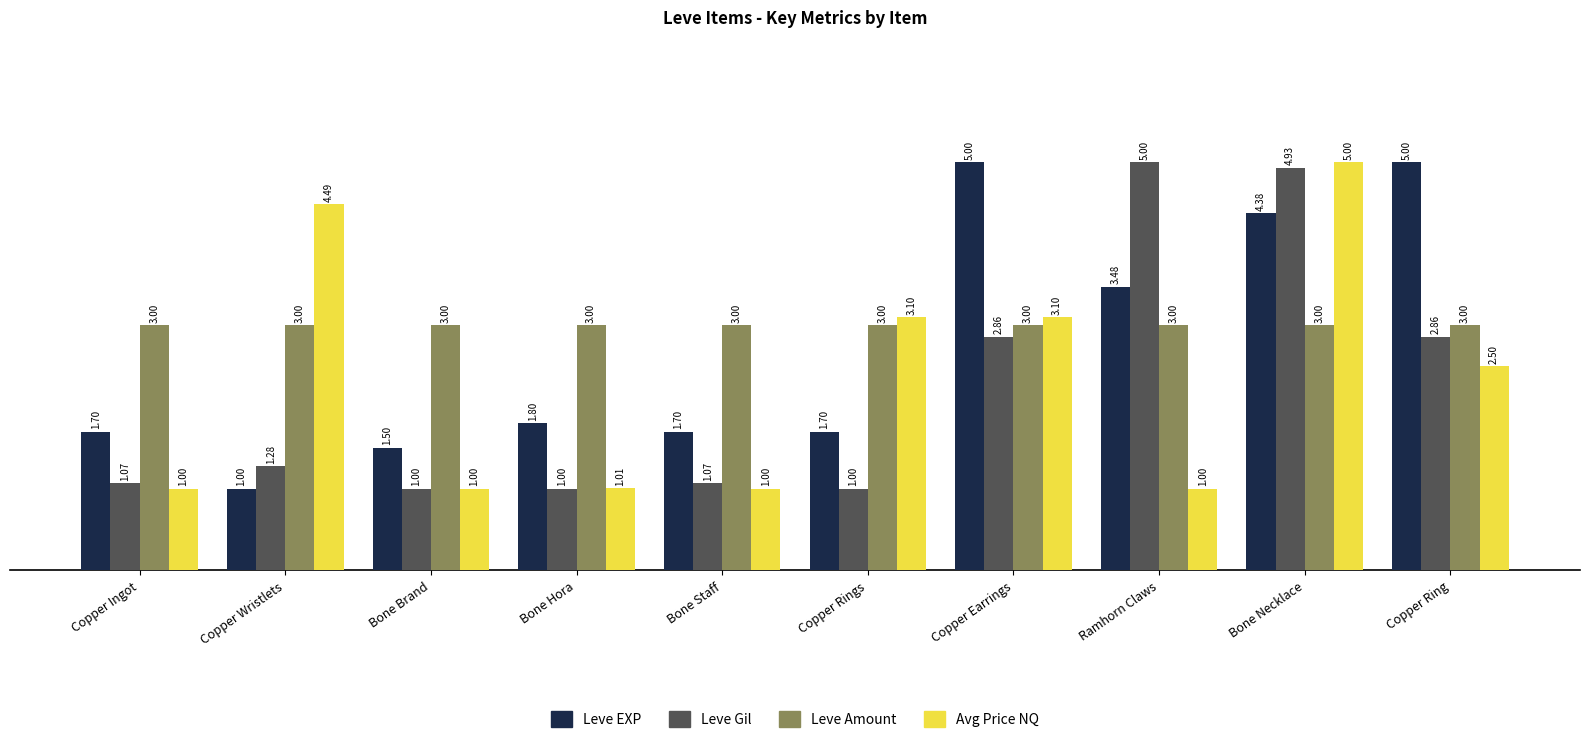

What is the total value across all series at Copper Earrings?

14.0